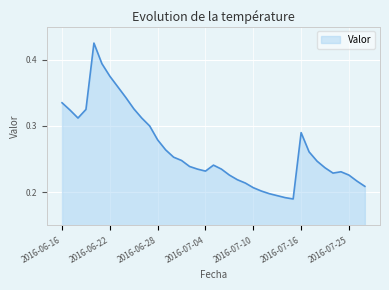

How many points are higher than both their immediate neighbors (excluding endpoints)?

4